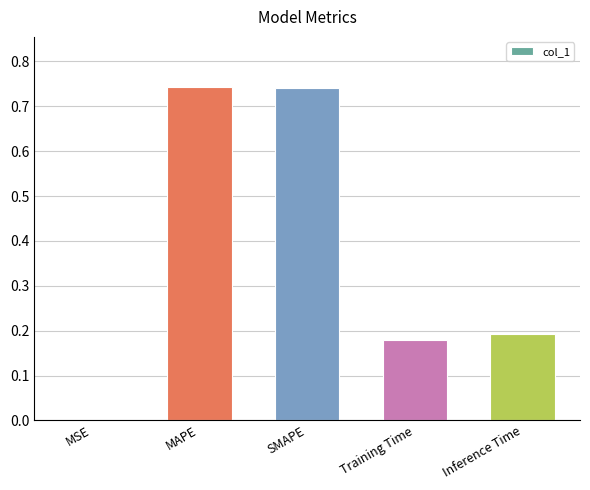

How many distinct data groups are displayed?

1